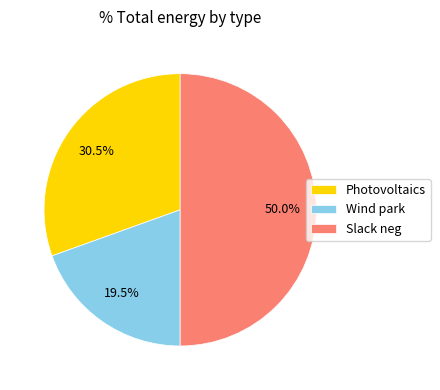

True or false: Slack neg accounts for 36% of the total.

False